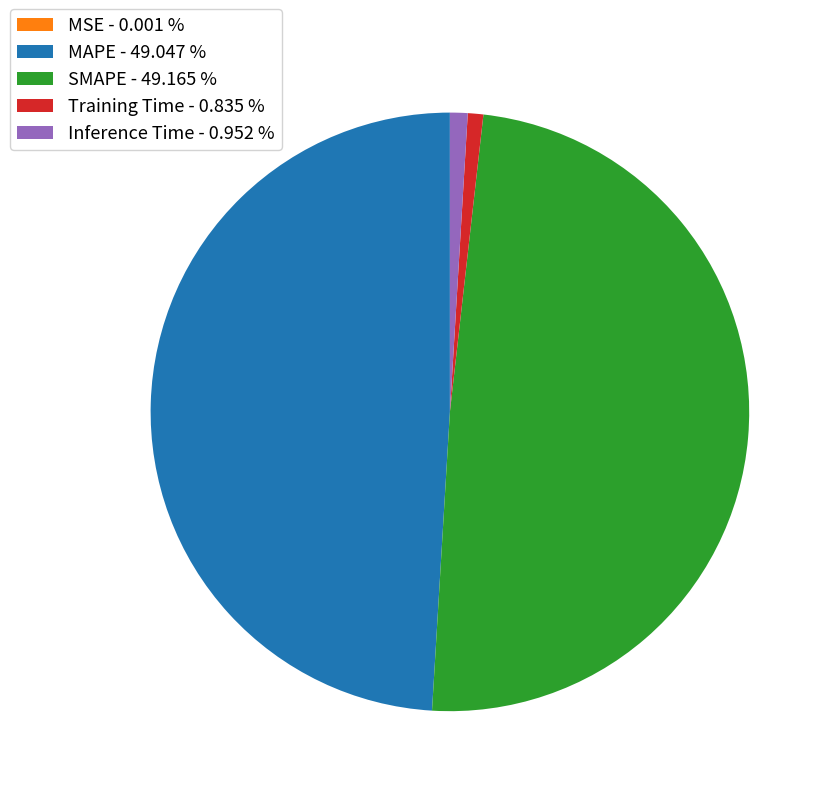

Do Training Time - 0.835 % and Inference Time - 0.952 % together represent more than half of the pie?

No